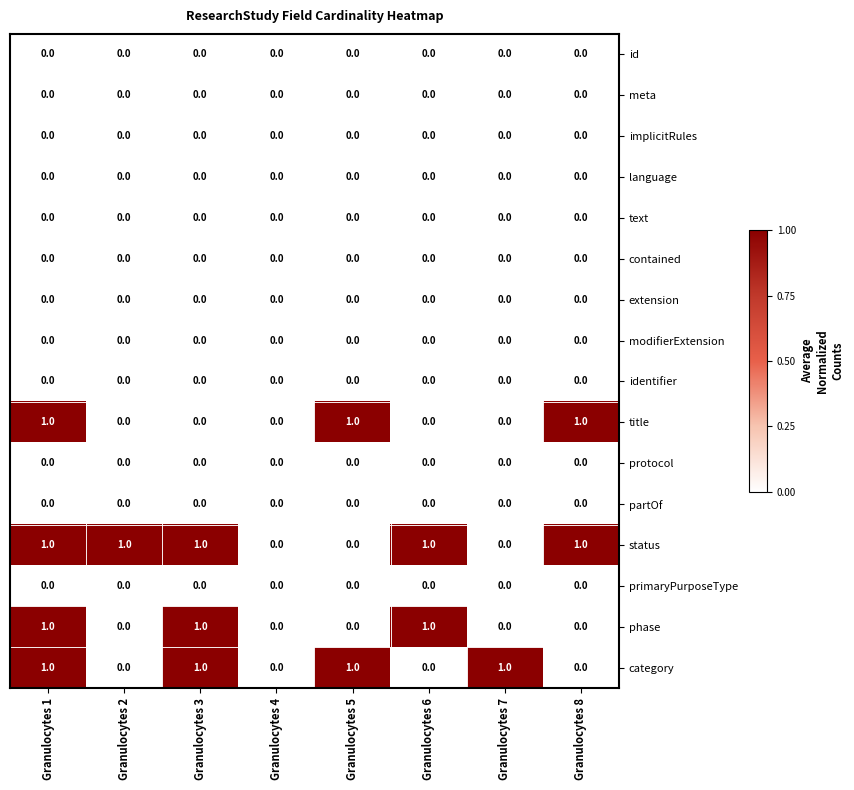

The value of status at Granulocytes 6 is 0. True or false?

False